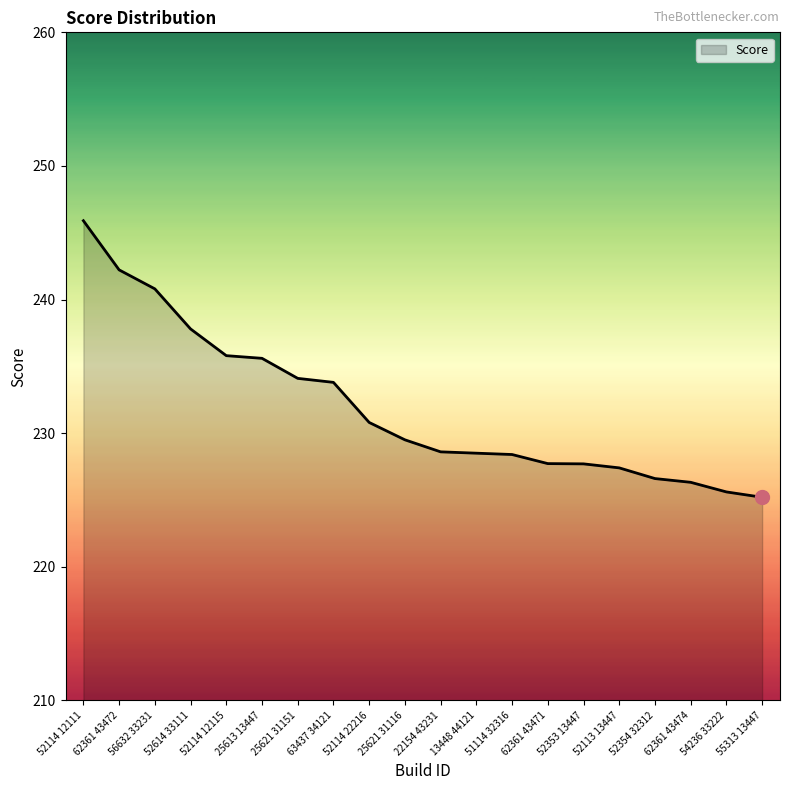

What is the approximate value at 51114 32316?

228.4